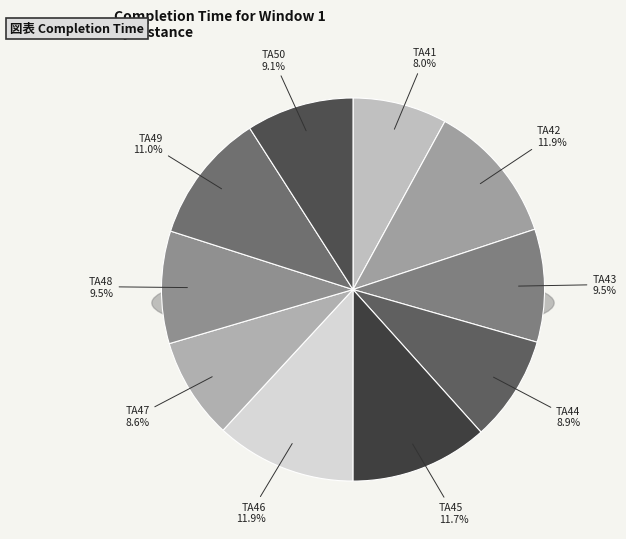

To the nearest percent, what is the combined percentage of TA49 and TA48?

20%